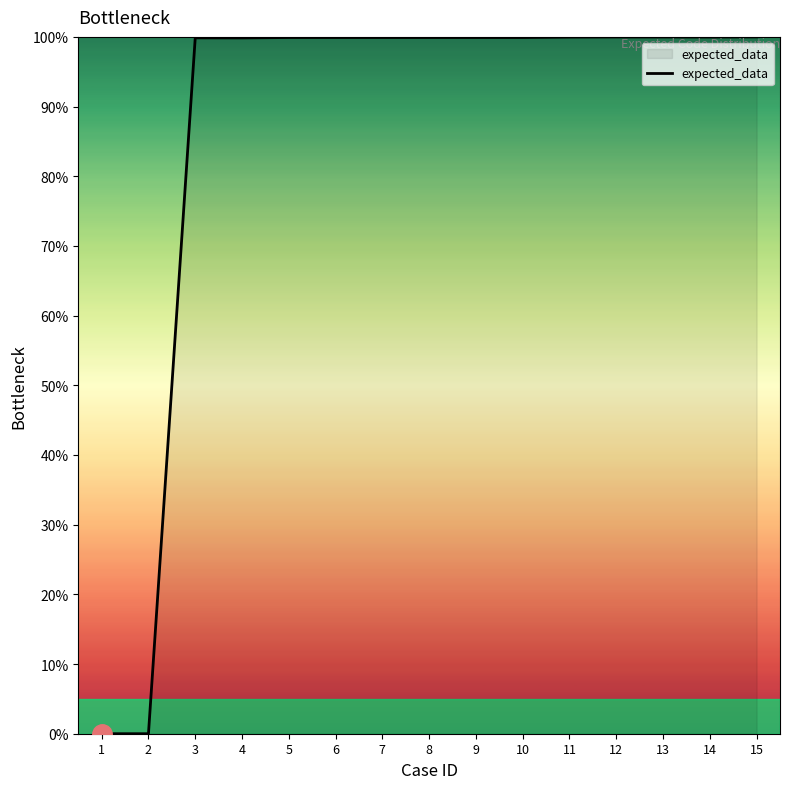

Count the number of data series in this chart.

1